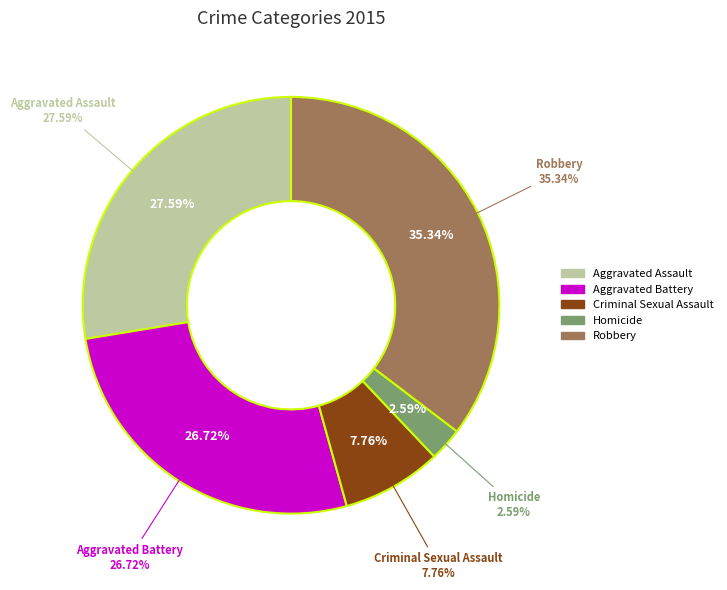

Does any single category account for the majority?

No